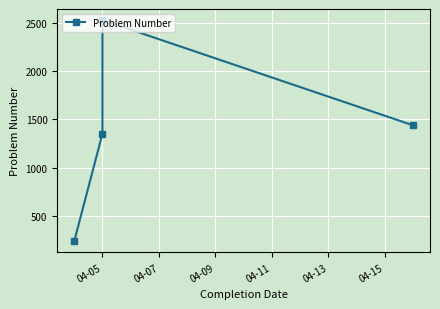

What is the average value?

1389